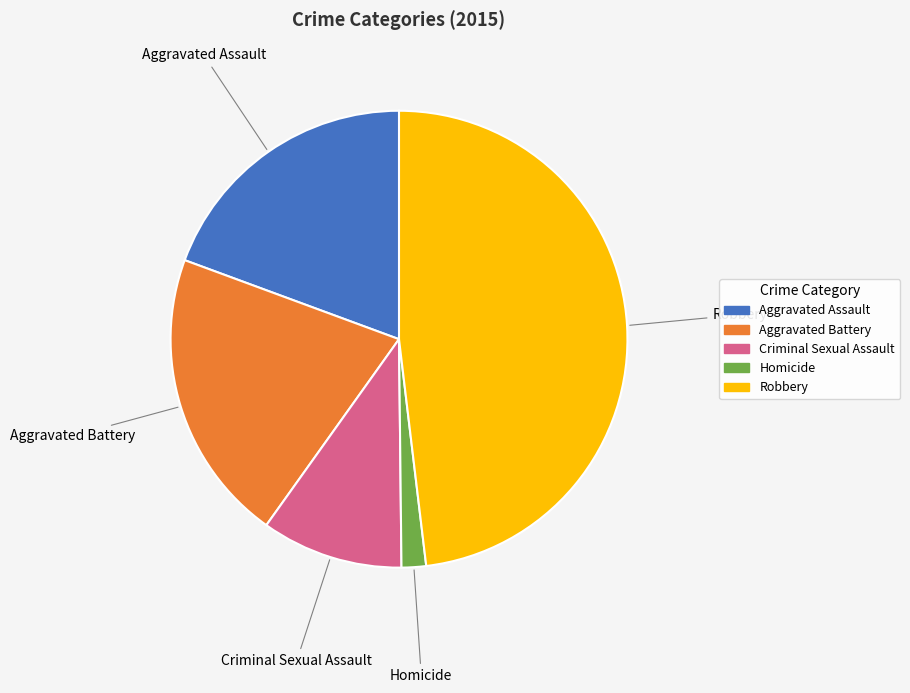

Which slice is the smallest?

Homicide